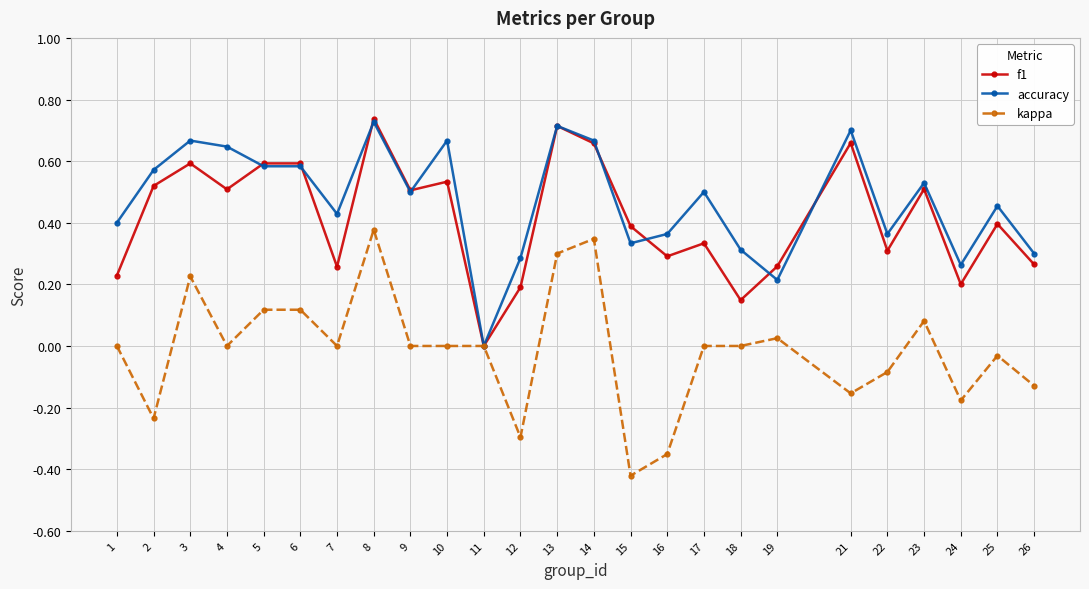

What is the total value across all series at 9?

1.0